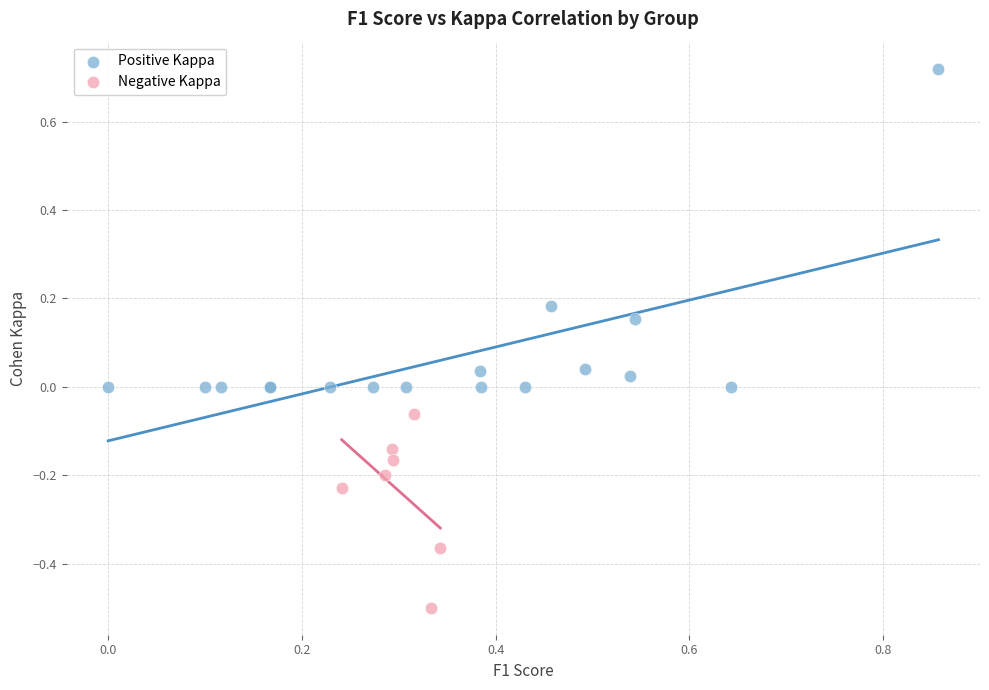

What are all the series names shown in the legend?

Positive Kappa, Negative Kappa